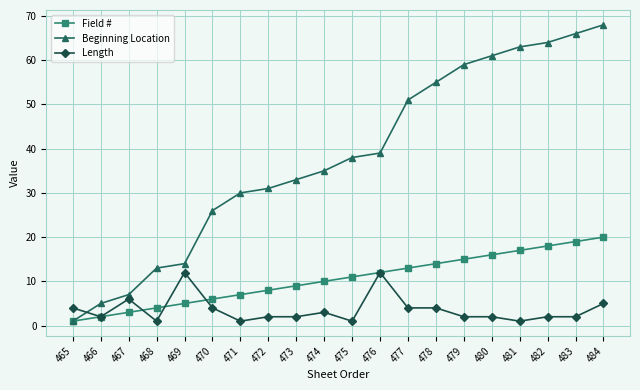

Reading left to right, extract all data points from this chart.

Field #: 1	2	3	4	5	6	7	8	9	10	11	12	13	14	15	16	17	18	19	20
Beginning Location: 1	5	7	13	14	26	30	31	33	35	38	39	51	55	59	61	63	64	66	68
Length: 4	2	6	1	12	4	1	2	2	3	1	12	4	4	2	2	1	2	2	5